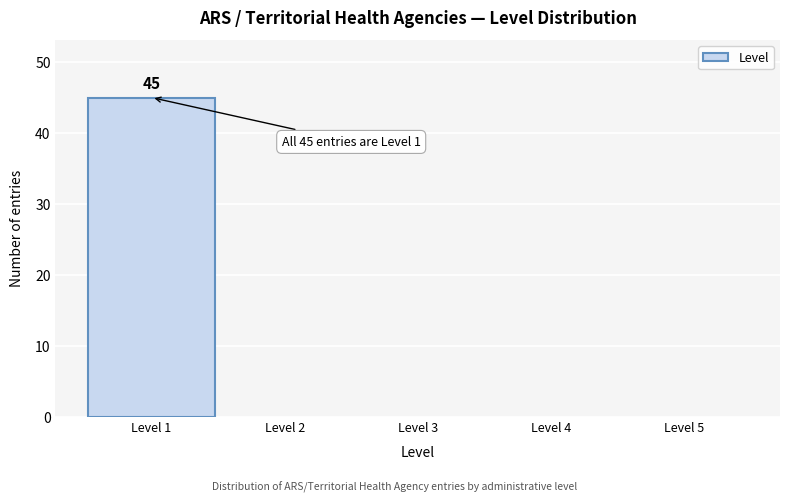

Reading right to left, extract all data points from this chart.

Level 5=0	Level 4=0	Level 3=0	Level 2=0	Level 1=45